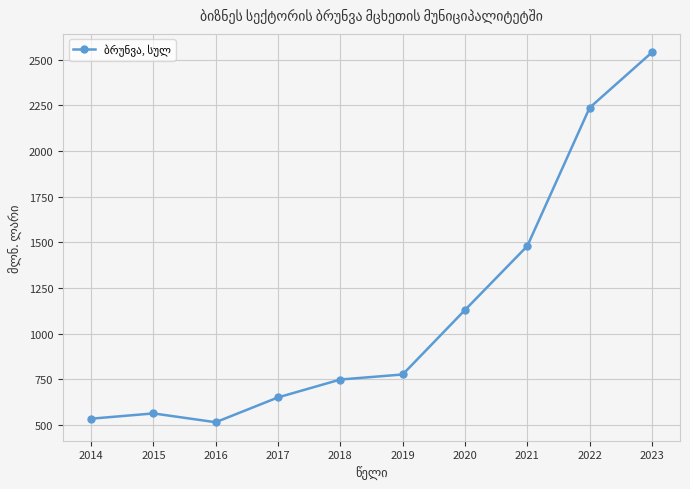

Between 2019 and 2023, which is larger?

2023